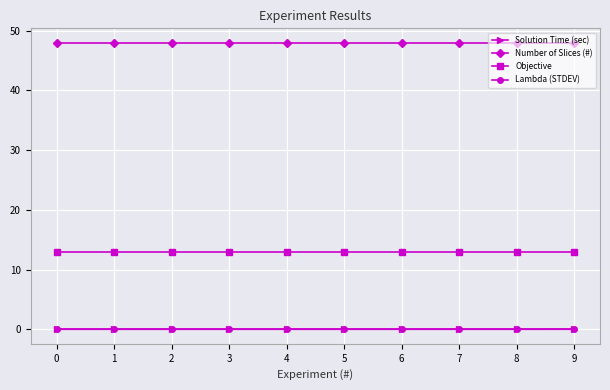

True or false: Lambda (STDEV) and Solution Time (sec) cross at least once.

False